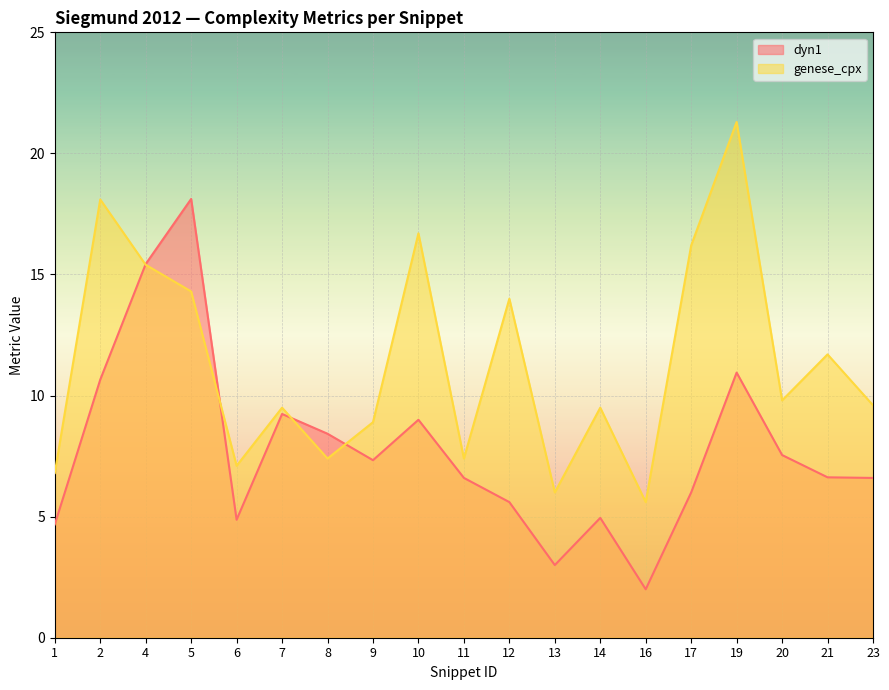

Where does the dyn1 series first go above 6?

2